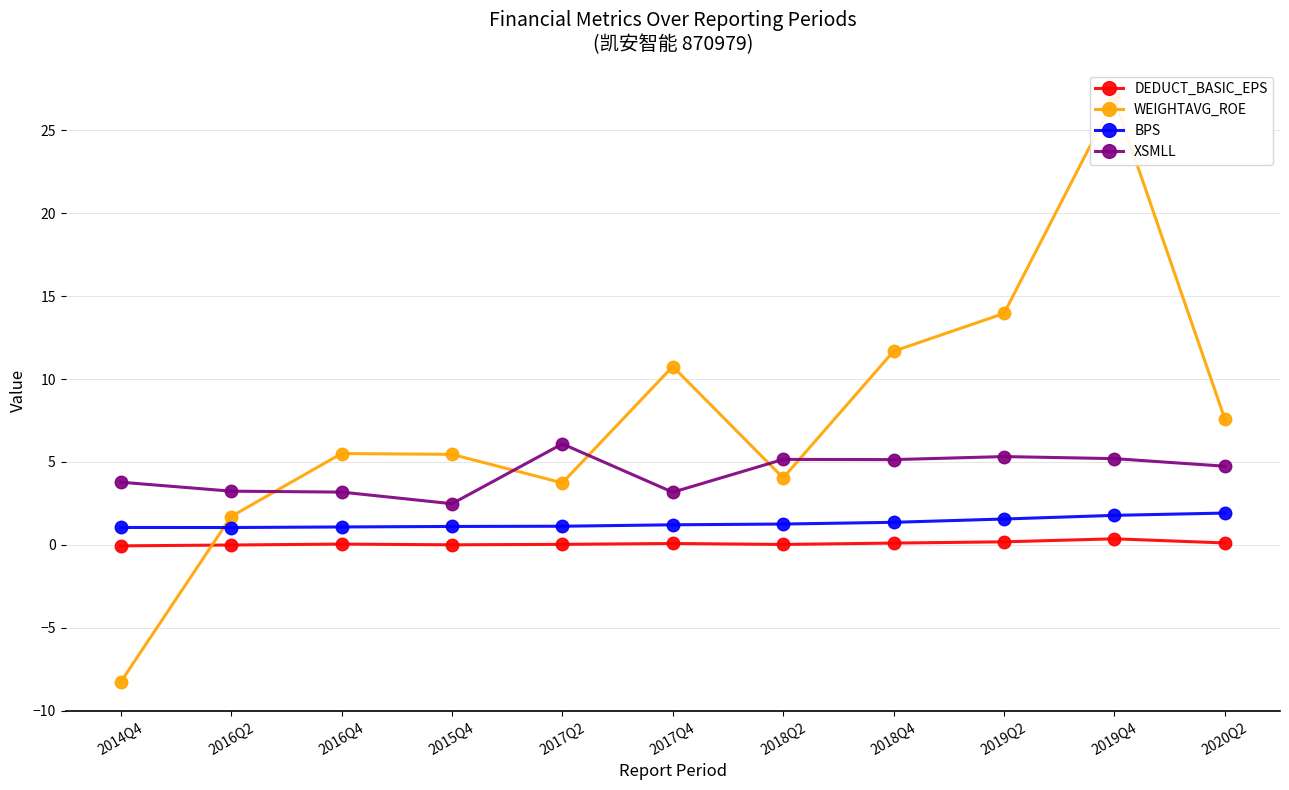

Which series has the largest total across all categories?

WEIGHTAVG_ROE